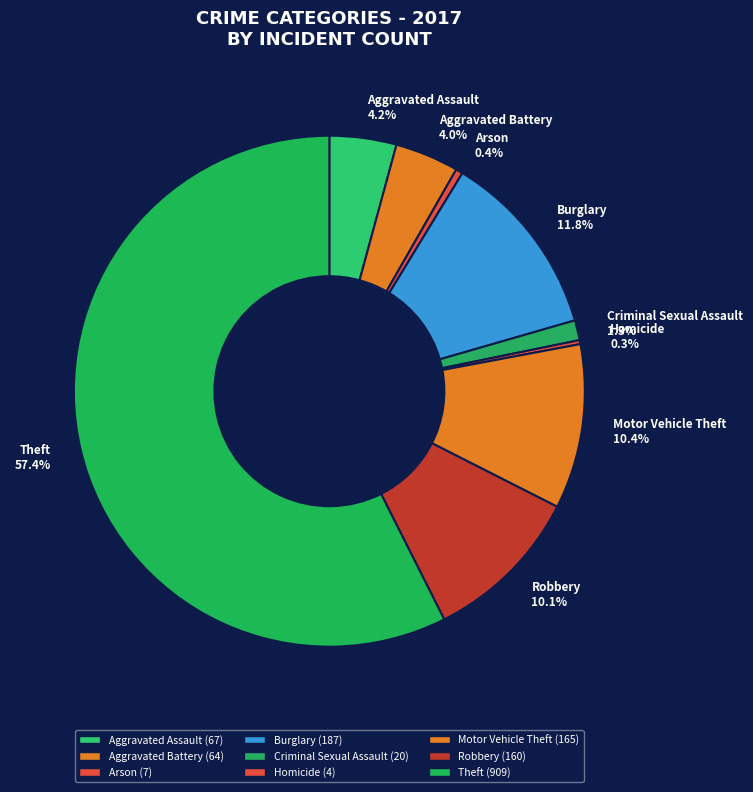

What is the largest slice in the pie chart?

Theft